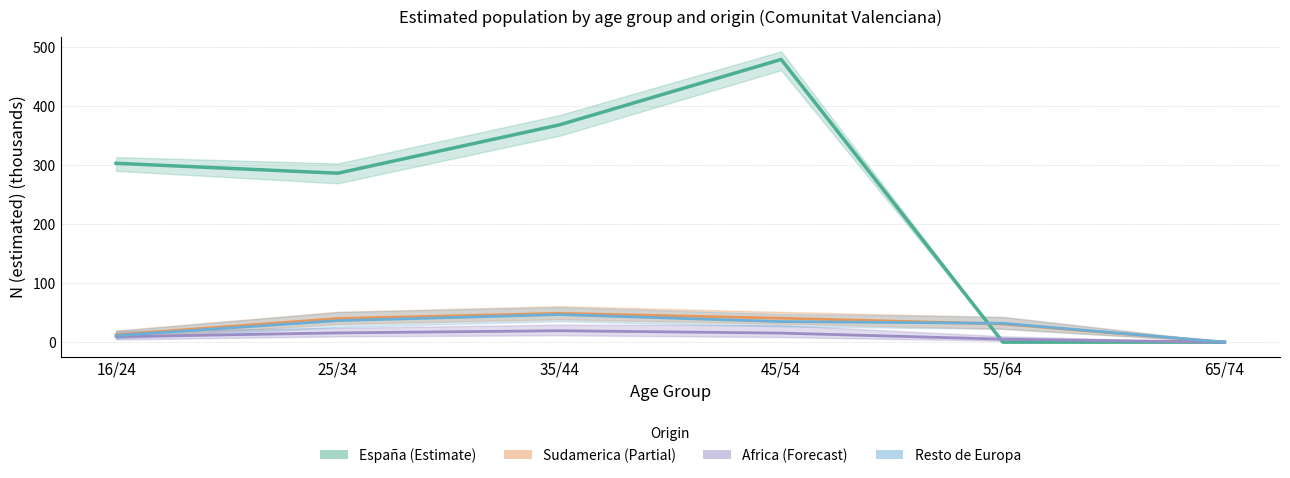

Is it true that Resto de Europa (Total N estimada) equals 57.1 at 55/64?

False